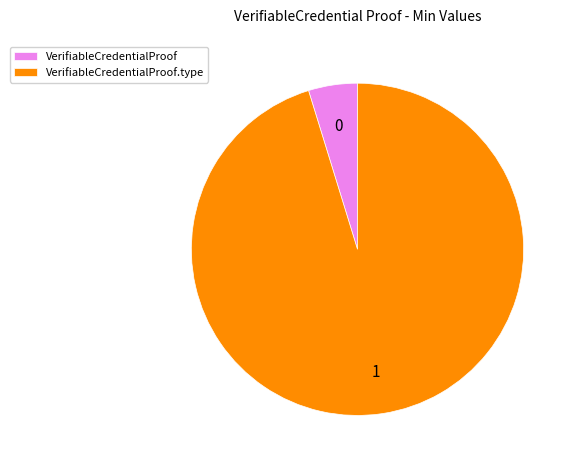

Which has a higher value, VerifiableCredentialProof.type or VerifiableCredentialProof?

VerifiableCredentialProof.type